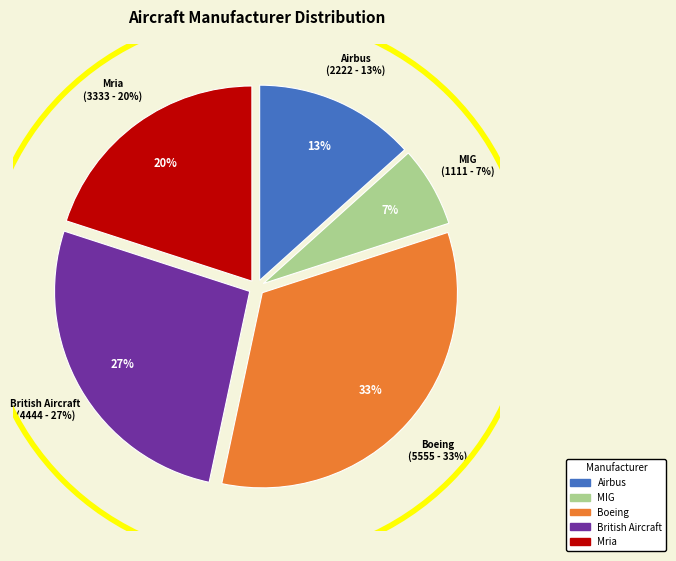

Between MIG and Boeing, which is larger?

Boeing